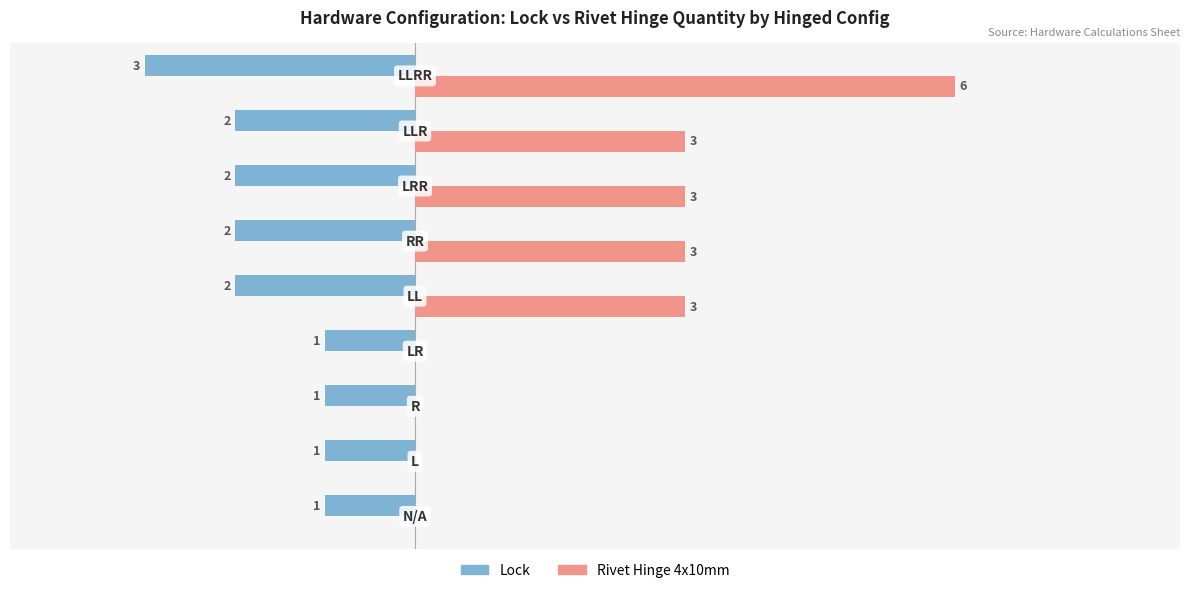

What are all the series names shown in the legend?

Lock, Rivet Hinge 4x10mm